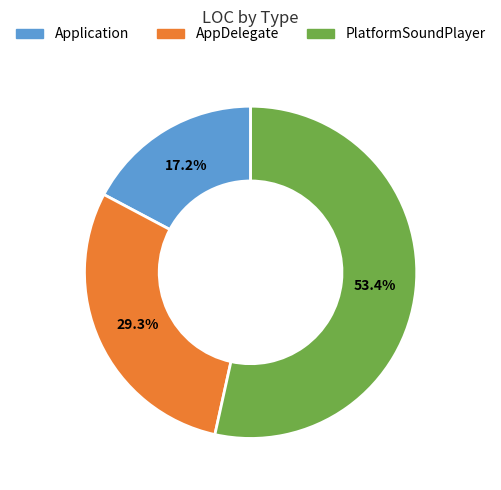

What is the smallest slice in the pie chart?

Application